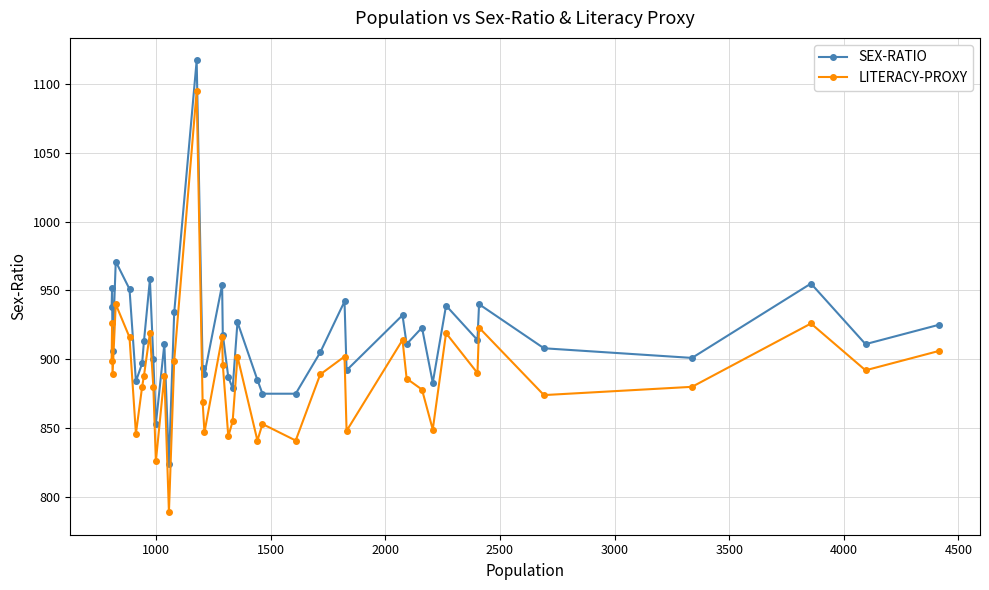

Which series has the largest range (max minus min)?

LITERACY-PROXY